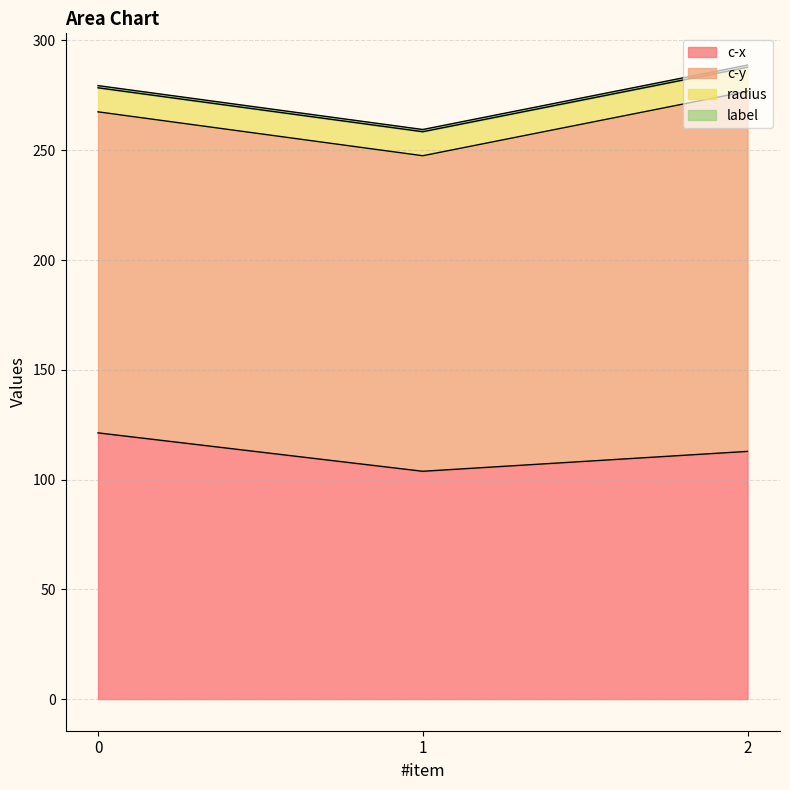

How many values in the c-y series are below 146?

1